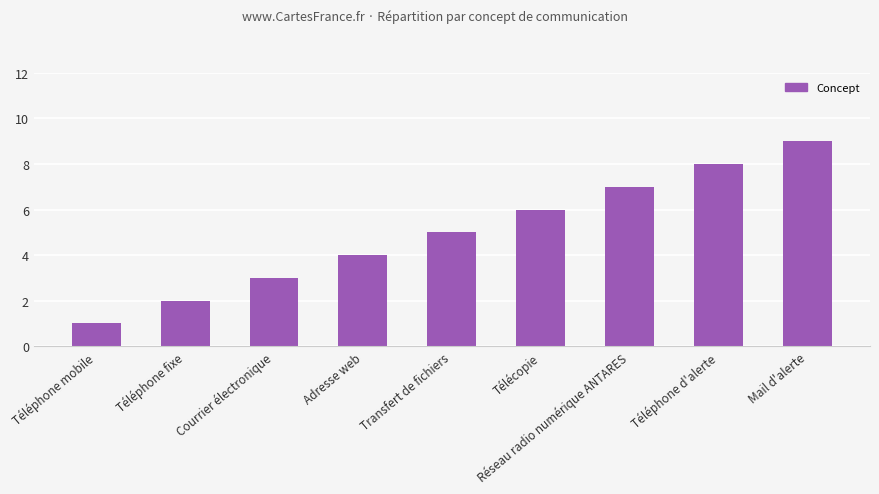

Where is the data nearest to the value 5?

Transfert de fichiers